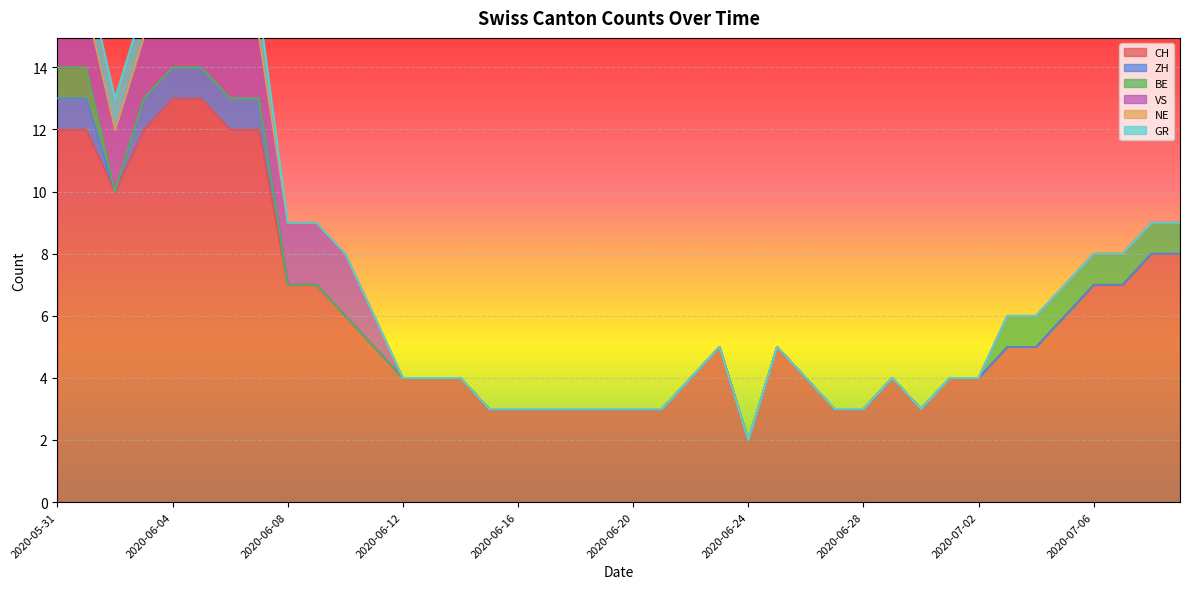

True or false: NE and GR cross at least once.

False